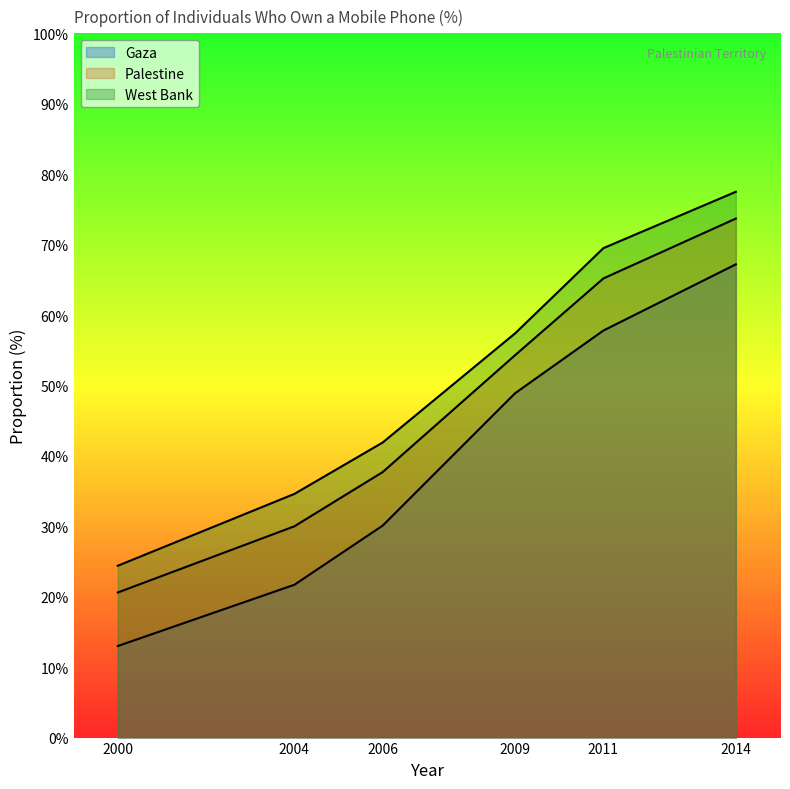

What are all the series names shown in the legend?

Gaza, Palestine, West Bank